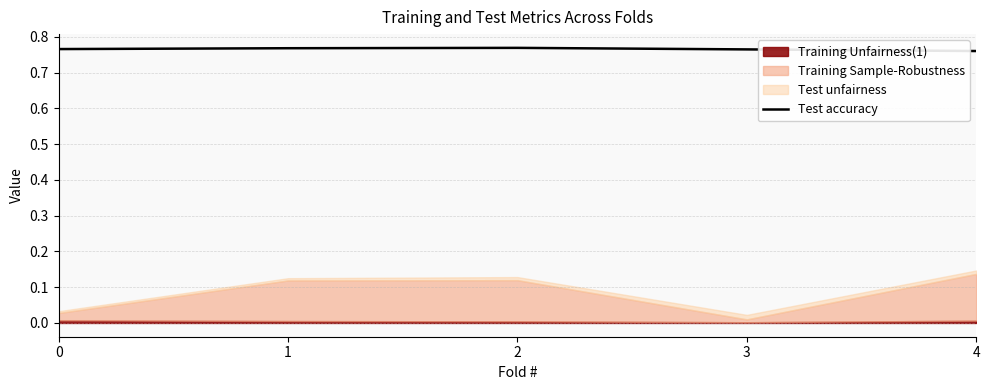

What is the value of the 2nd point from the left?

0.8